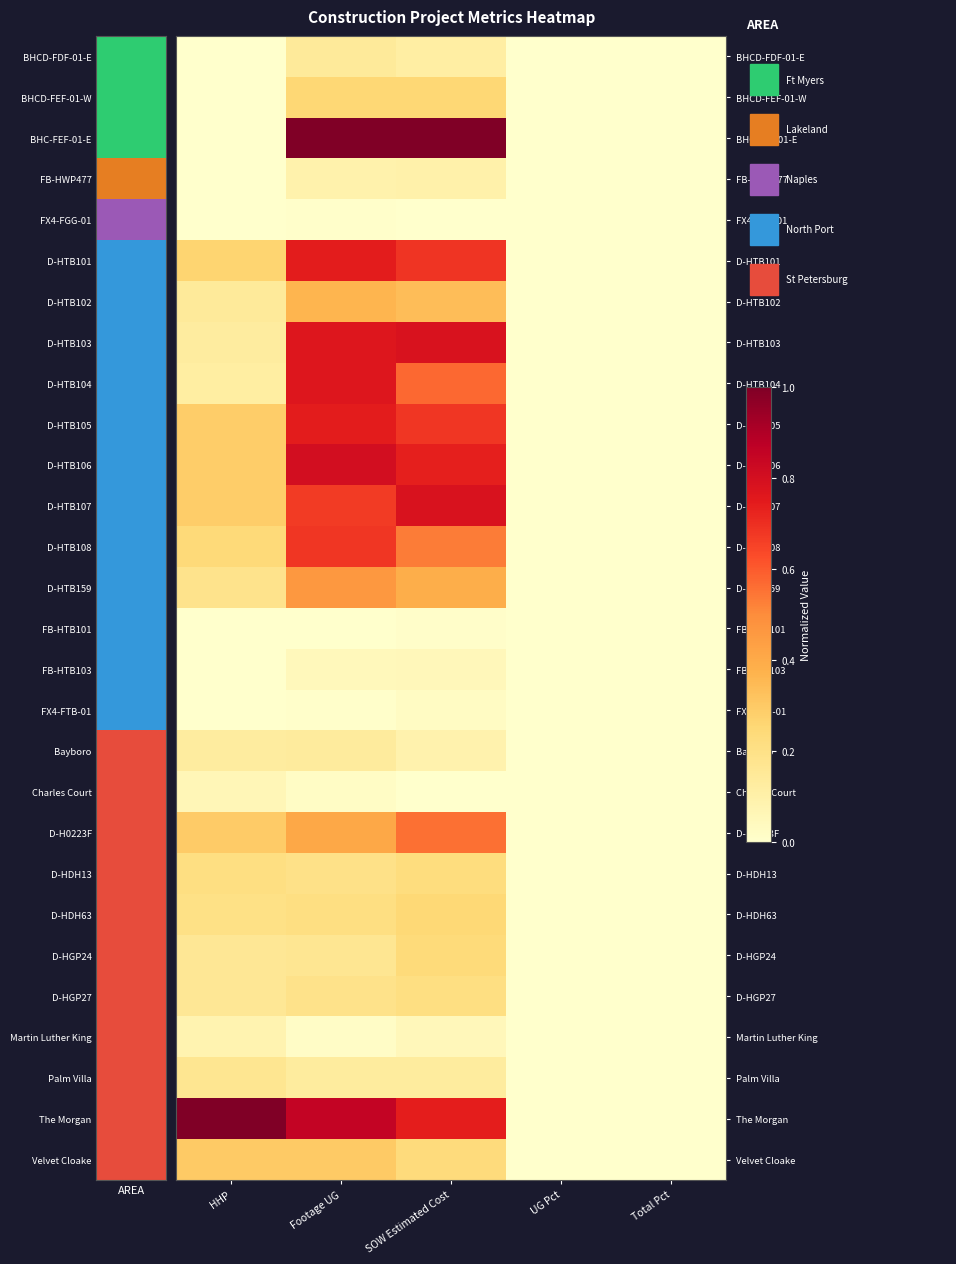

Reading left to right, what are all the values shown in this chart?

BHCD-FDF-01-E: HHP=0.0	Footage UG=0.1	SOW Estimated Cost=0.1	UG Pct=0.0	Total Pct=0.0
BHCD-FEF-01-W: HHP=0.0	Footage UG=0.3	SOW Estimated Cost=0.3	UG Pct=0.0	Total Pct=0.0
BHC-FEF-01-E: HHP=0.0	Footage UG=1.0	SOW Estimated Cost=1.0	UG Pct=0.0	Total Pct=0.0
FB-HWP477: HHP=0.0	Footage UG=0.1	SOW Estimated Cost=0.1	UG Pct=0.0	Total Pct=0.0
FX4-FGG-01: HHP=0.0	Footage UG=0.0	SOW Estimated Cost=0.0	UG Pct=0.0	Total Pct=0.0
D-HTB101: HHP=0.3	Footage UG=0.7	SOW Estimated Cost=0.7	UG Pct=0.0	Total Pct=0.0
D-HTB102: HHP=0.1	Footage UG=0.4	SOW Estimated Cost=0.3	UG Pct=0.0	Total Pct=0.0
D-HTB103: HHP=0.1	Footage UG=0.8	SOW Estimated Cost=0.8	UG Pct=0.0	Total Pct=0.0
D-HTB104: HHP=0.1	Footage UG=0.8	SOW Estimated Cost=0.6	UG Pct=0.0	Total Pct=0.0
D-HTB105: HHP=0.3	Footage UG=0.7	SOW Estimated Cost=0.7	UG Pct=0.0	Total Pct=0.0
D-HTB106: HHP=0.3	Footage UG=0.8	SOW Estimated Cost=0.7	UG Pct=0.0	Total Pct=0.0
D-HTB107: HHP=0.3	Footage UG=0.7	SOW Estimated Cost=0.8	UG Pct=0.0	Total Pct=0.0
D-HTB108: HHP=0.2	Footage UG=0.7	SOW Estimated Cost=0.5	UG Pct=0.0	Total Pct=0.0
D-HTB159: HHP=0.2	Footage UG=0.5	SOW Estimated Cost=0.4	UG Pct=0.0	Total Pct=0.0
FB-HTB101: HHP=0.0	Footage UG=0.0	SOW Estimated Cost=0.0	UG Pct=0.0	Total Pct=0.0
FB-HTB103: HHP=0.0	Footage UG=0.0	SOW Estimated Cost=0.1	UG Pct=0.0	Total Pct=0.0
FX4-FTB-01: HHP=0.0	Footage UG=0.0	SOW Estimated Cost=0.0	UG Pct=0.0	Total Pct=0.0
Bayboro: HHP=0.1	Footage UG=0.1	SOW Estimated Cost=0.1	UG Pct=0.0	Total Pct=0.0
Charles Court: HHP=0.1	Footage UG=0.0	SOW Estimated Cost=0.0	UG Pct=0.0	Total Pct=0.0
D-H0223F: HHP=0.3	Footage UG=0.4	SOW Estimated Cost=0.6	UG Pct=0.0	Total Pct=0.0
D-HDH13: HHP=0.2	Footage UG=0.2	SOW Estimated Cost=0.2	UG Pct=0.0	Total Pct=0.0
D-HDH63: HHP=0.2	Footage UG=0.2	SOW Estimated Cost=0.2	UG Pct=0.0	Total Pct=0.0
D-HGP24: HHP=0.2	Footage UG=0.2	SOW Estimated Cost=0.2	UG Pct=0.0	Total Pct=0.0
D-HGP27: HHP=0.2	Footage UG=0.2	SOW Estimated Cost=0.2	UG Pct=0.0	Total Pct=0.0
Martin Luther King: HHP=0.1	Footage UG=0.0	SOW Estimated Cost=0.1	UG Pct=0.0	Total Pct=0.0
Palm Villa: HHP=0.2	Footage UG=0.1	SOW Estimated Cost=0.1	UG Pct=0.0	Total Pct=0.0
The Morgan: HHP=1.0	Footage UG=0.9	SOW Estimated Cost=0.7	UG Pct=0.0	Total Pct=0.0
Velvet Cloake: HHP=0.3	Footage UG=0.3	SOW Estimated Cost=0.2	UG Pct=0.0	Total Pct=0.0